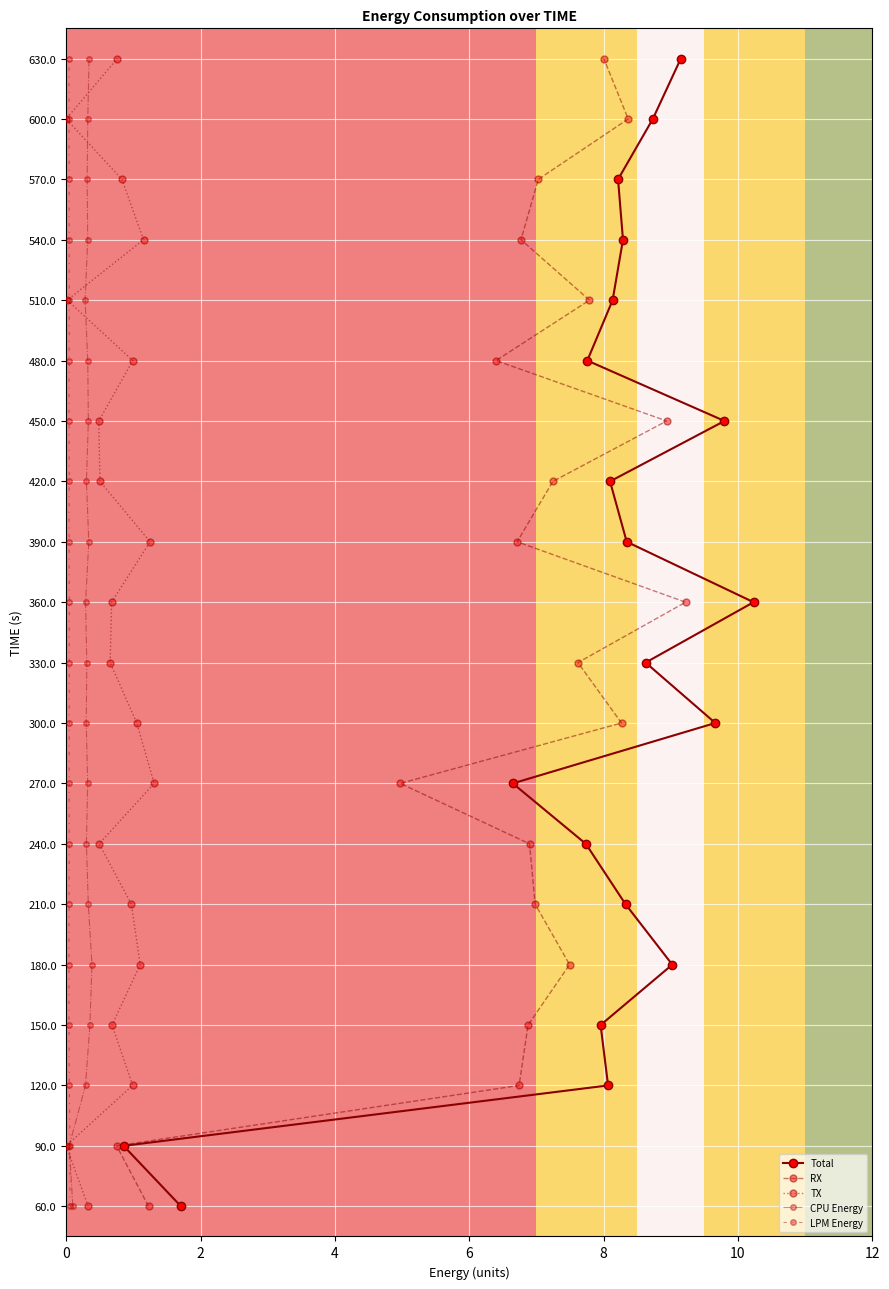

Is the value of TX at 14 greater than the value of CPU Energy at 13?

Yes